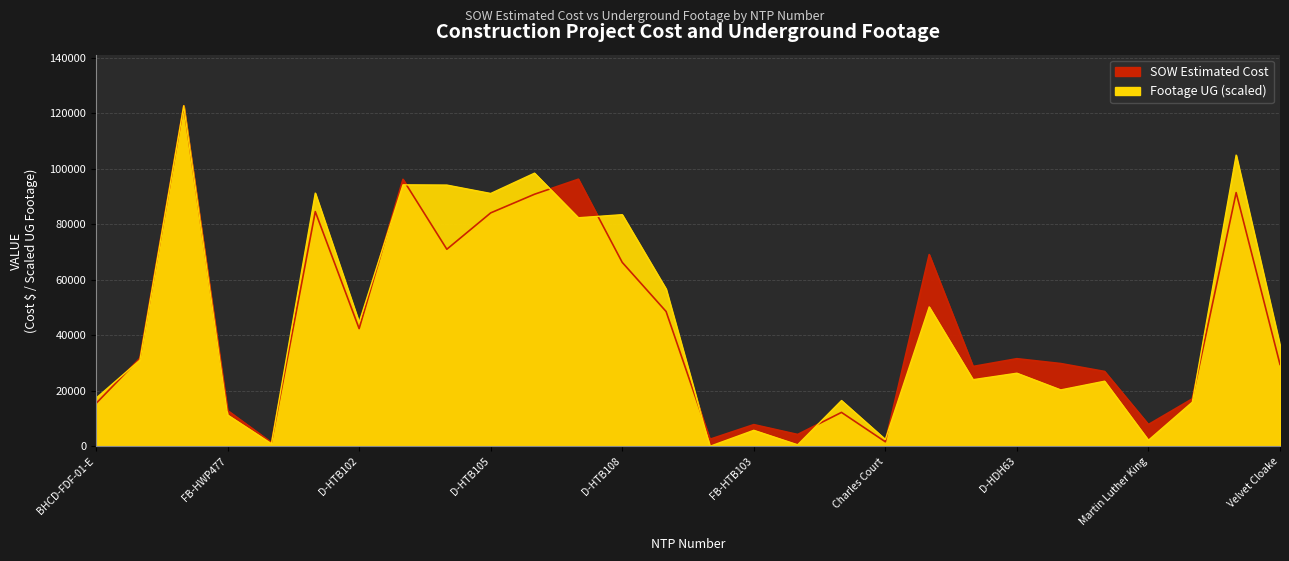

How many values in the SOW Estimated Cost series are below 31560?

14